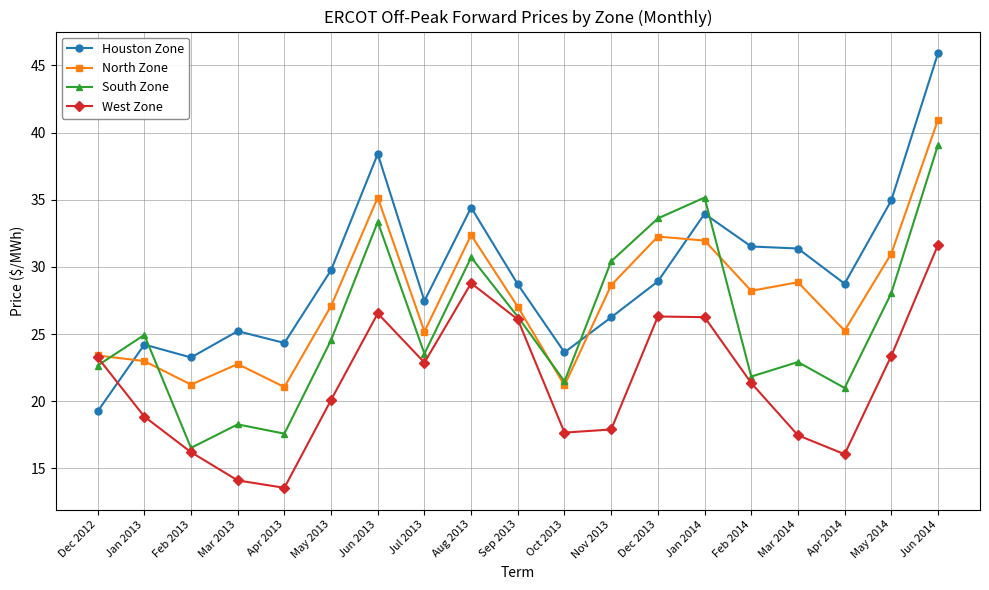

What is the sum of the North Zone values at Nov 2013 and May 2013?

55.7